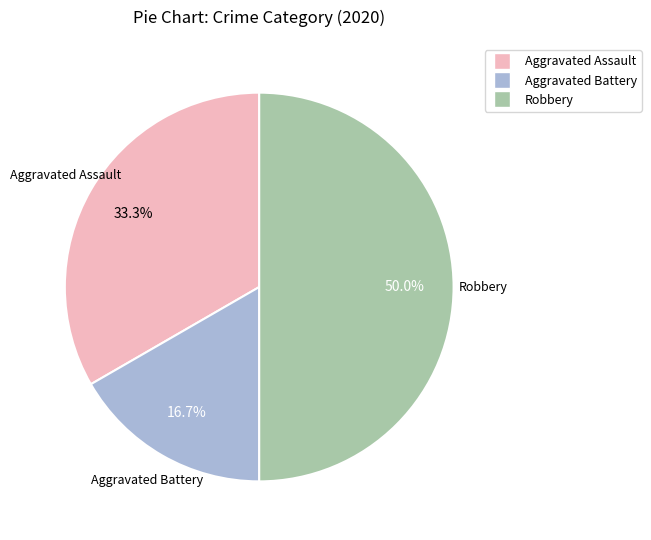

To the nearest percent, what portion does Aggravated Battery represent?

17%